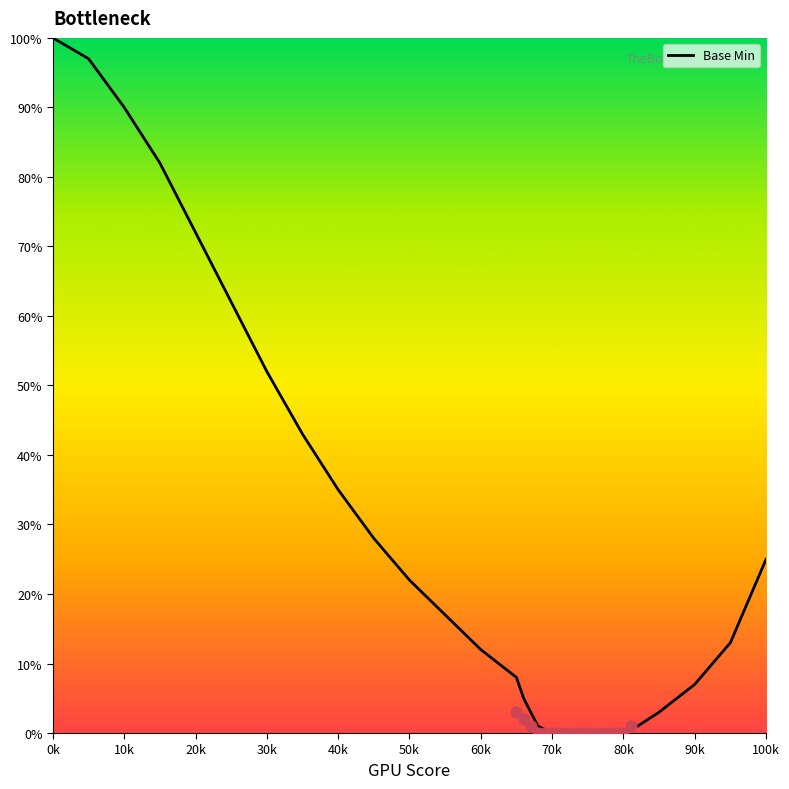

The Base Min series shows 22 at 30k. True or false?

False